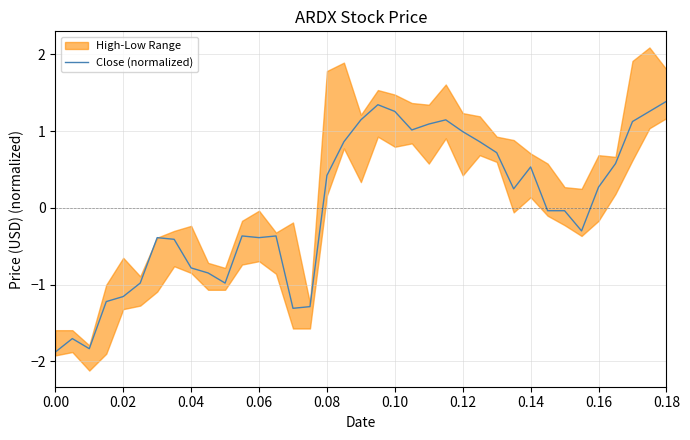

Is this an area chart (filled region under the line)?

No